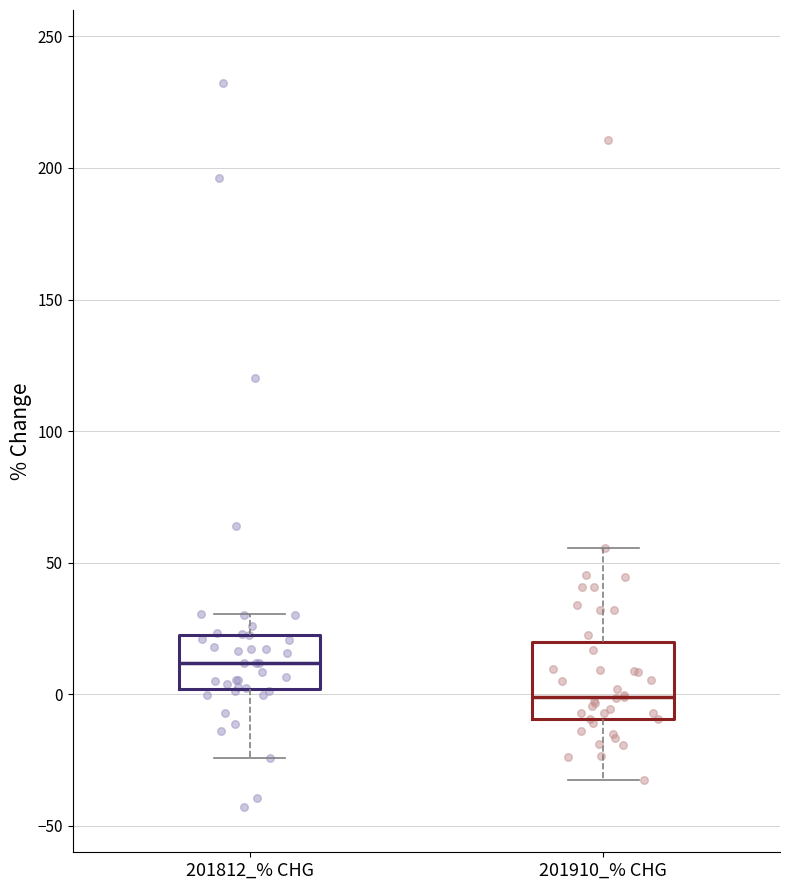

Reading left to right, read every box against the y-axis: the position of its median line, the range the box covers, and the ends of its whiskers. The values are not printed on the chart, so give them approximately, as read against the axis.

201812_% CHG: median 10, box 0 to 25, whiskers -25 to 30
201910_% CHG: median 0, box -10 to 20, whiskers -35 to 55